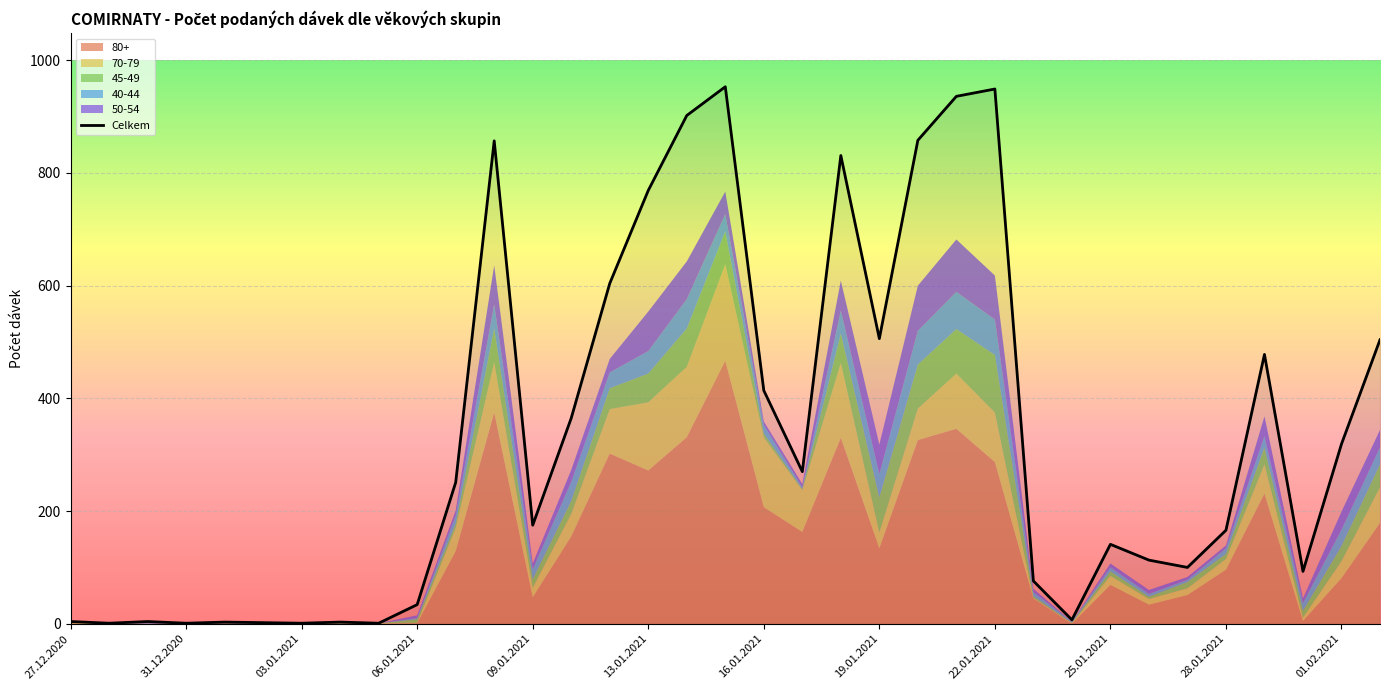

What is the label of the 31st point from the left?

28.01.2021